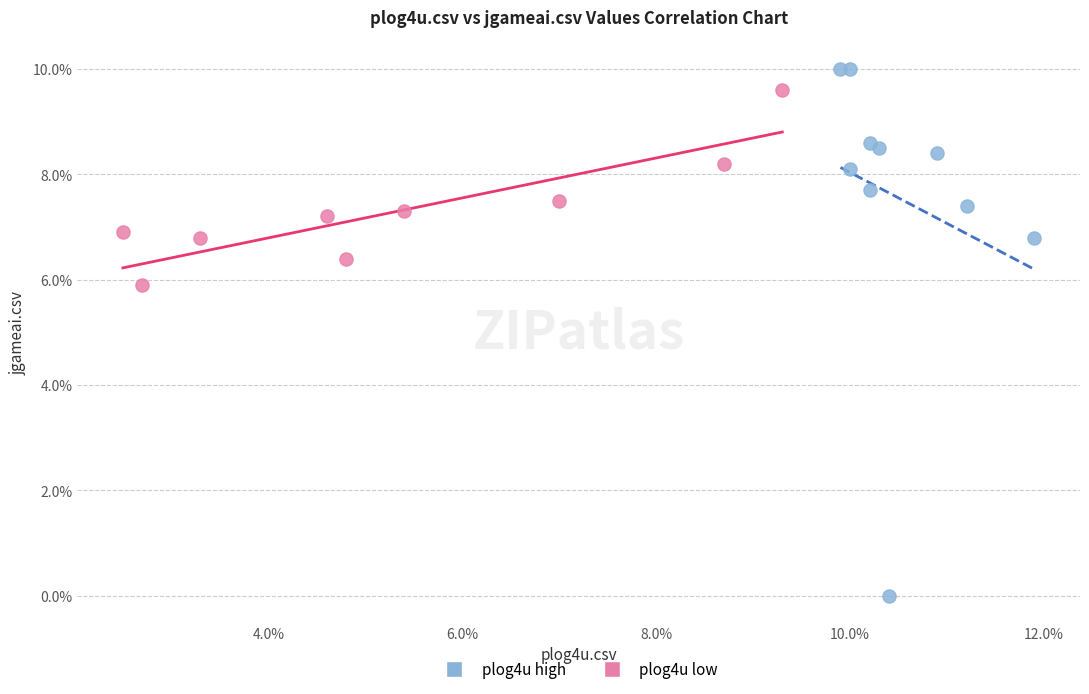

What are all the series names shown in the legend?

plog4u high, plog4u low